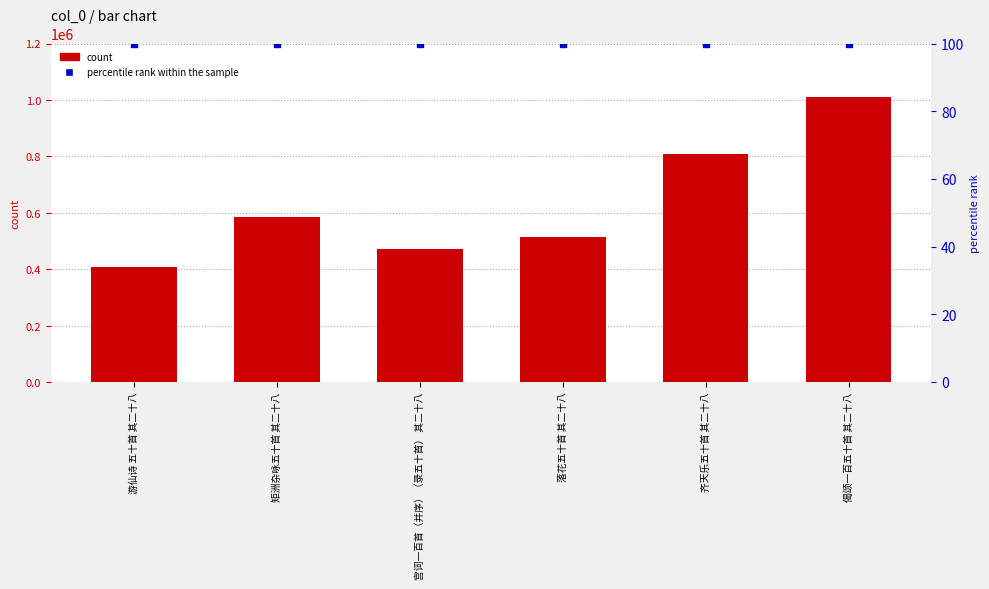

At how many categories does at least one series exceed 26897?

6